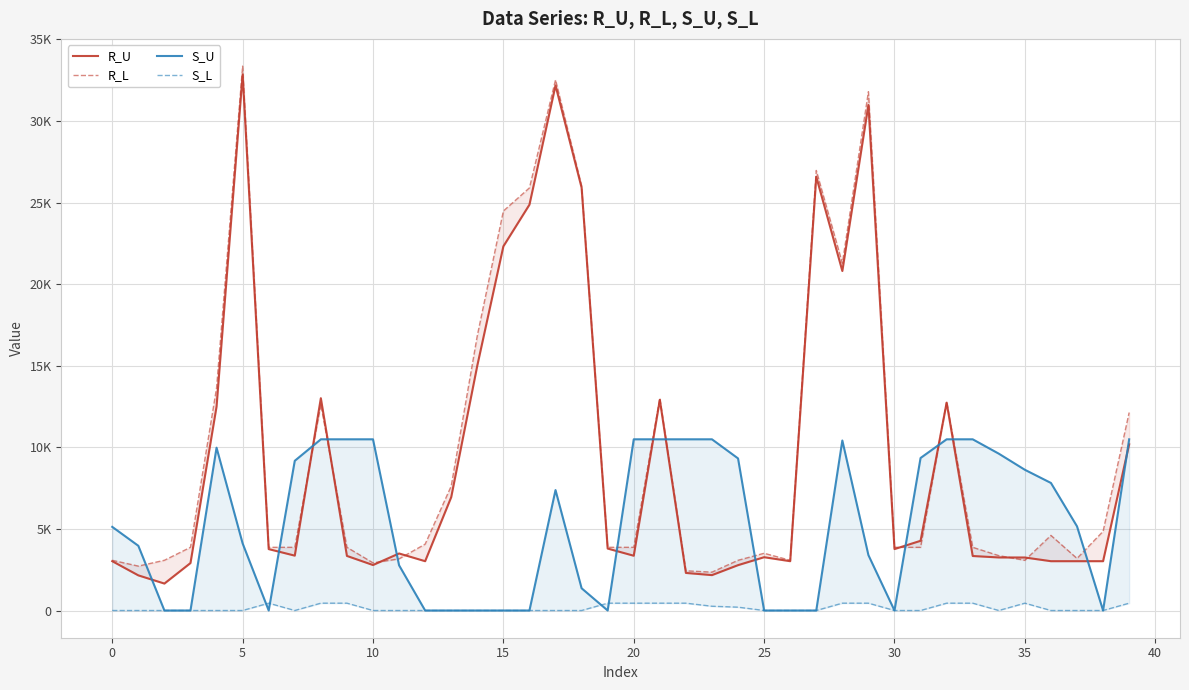

At which label does R_U reach its minimum?

5